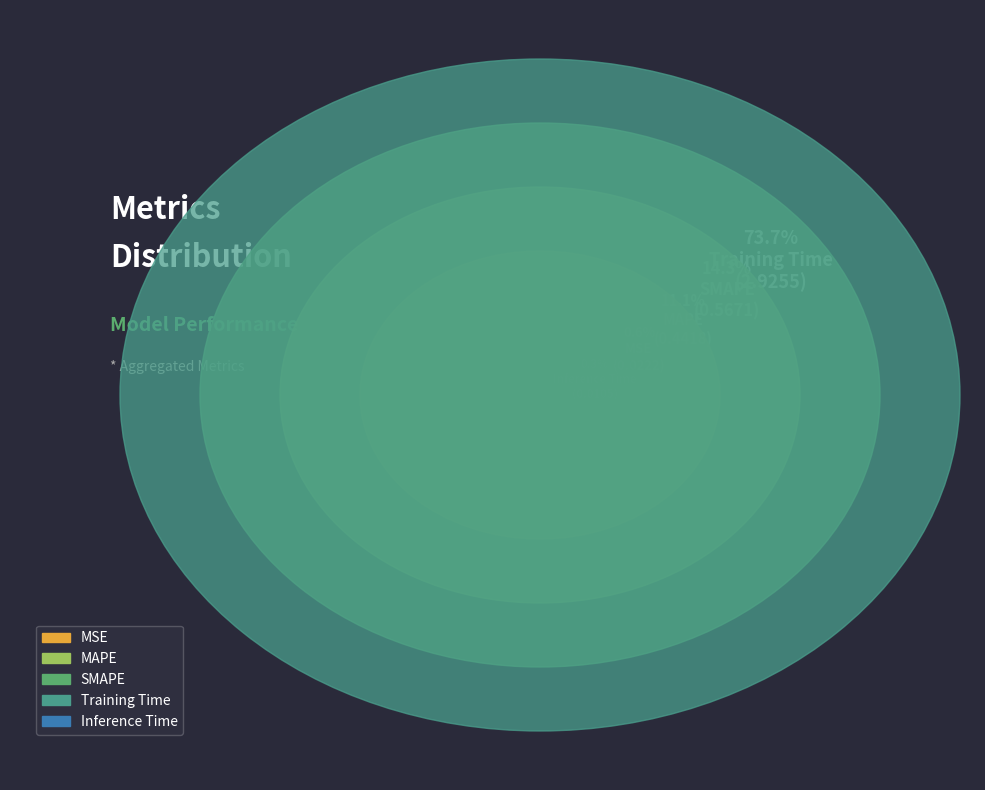

What is the change in value from SMAPE to Training Time?

+2.4